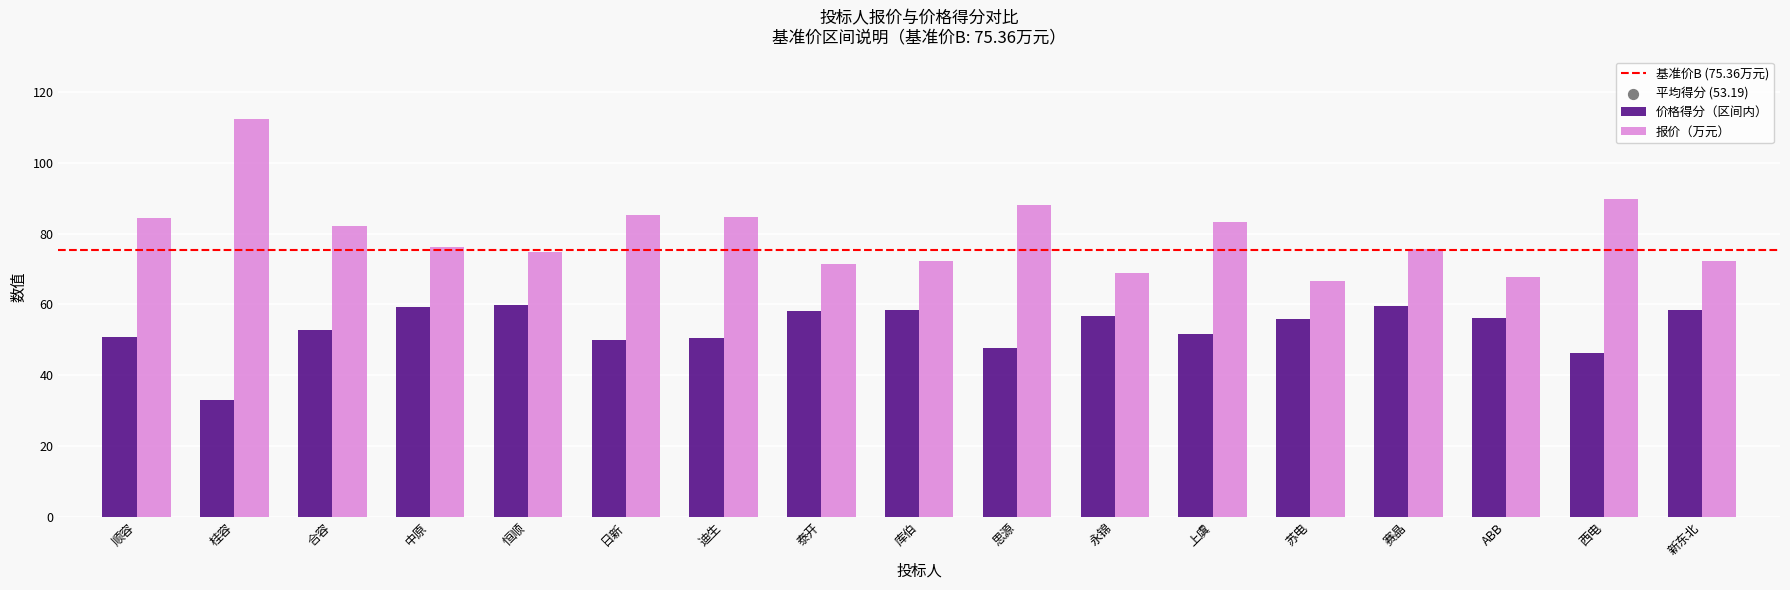

At how many categories does at least one series exceed 33?

17